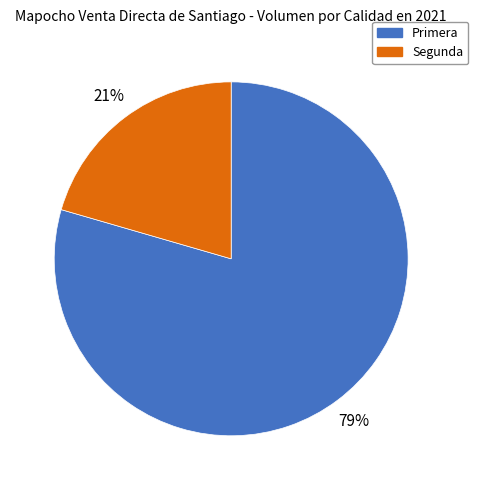

Which slice is the largest?

Primera